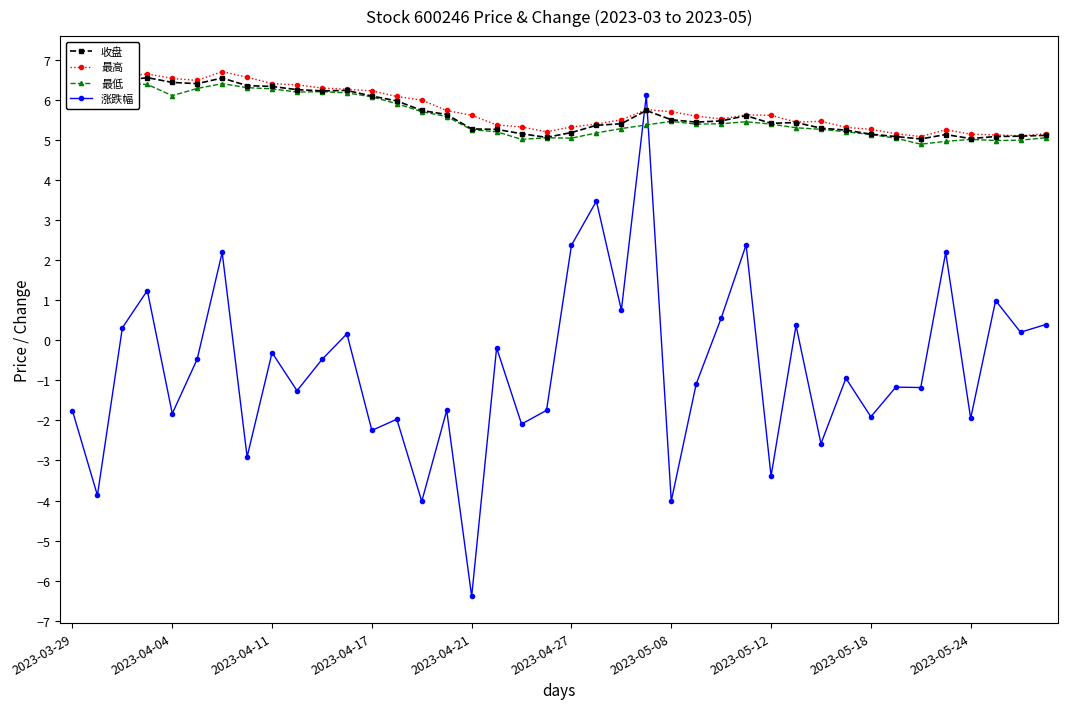

True or false: 最低 and 最高 cross at least once.

False